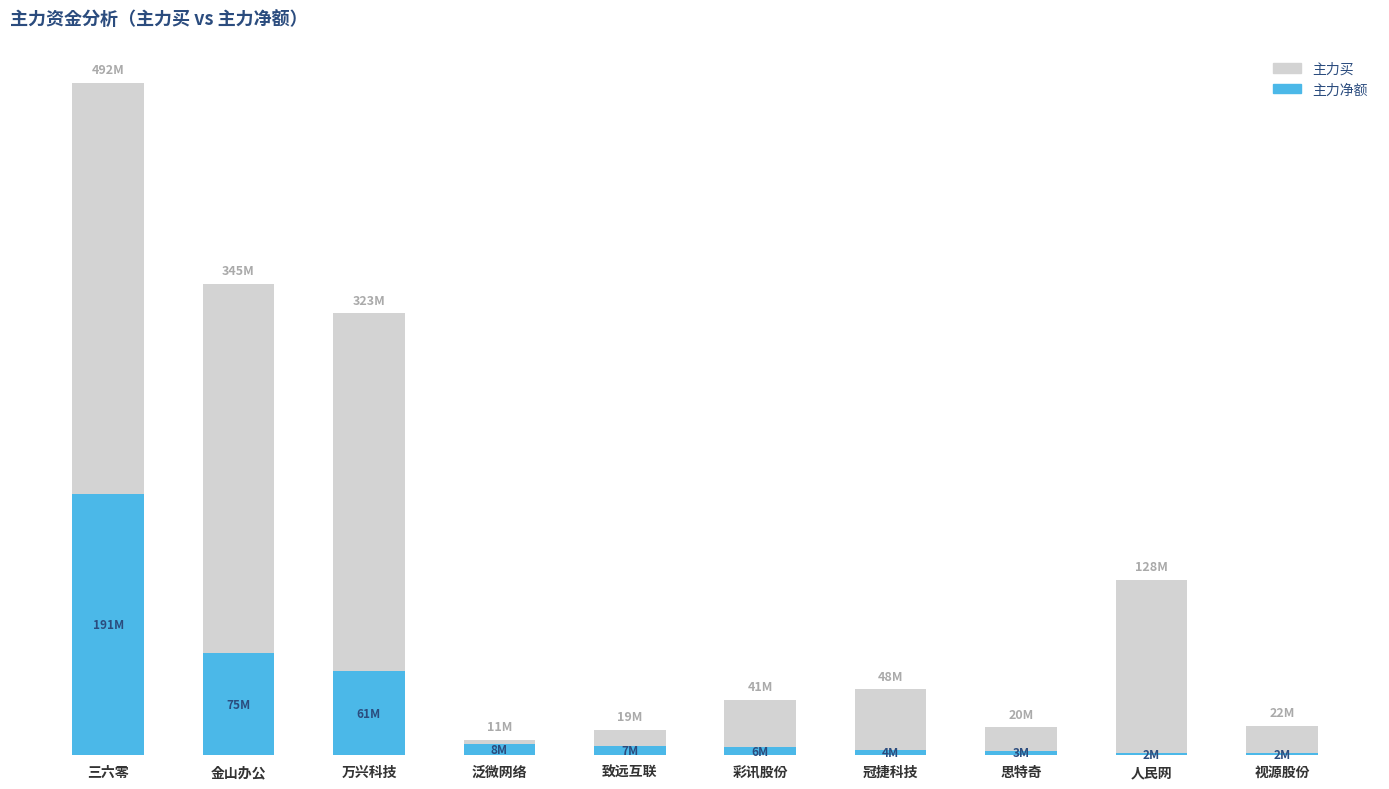

Which has a higher value, 人民网 or 金山办公?

金山办公